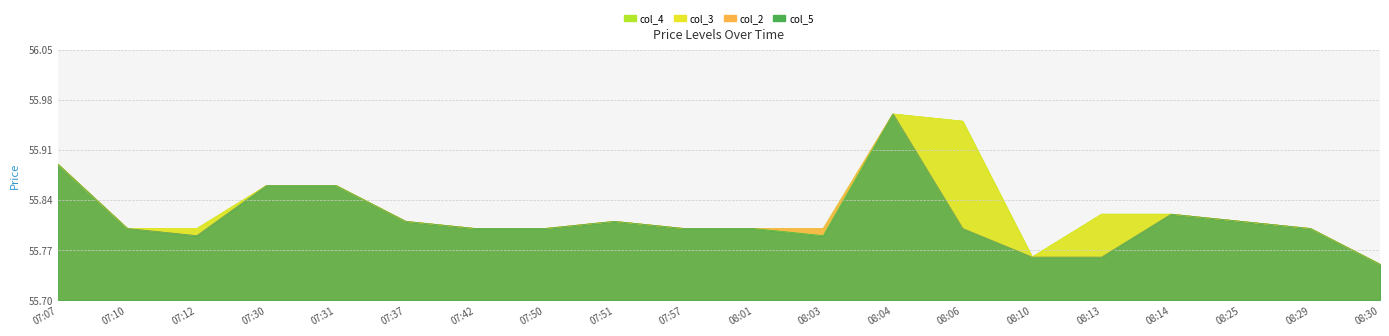

What value does the col_3 series have at 07:12?

55.8